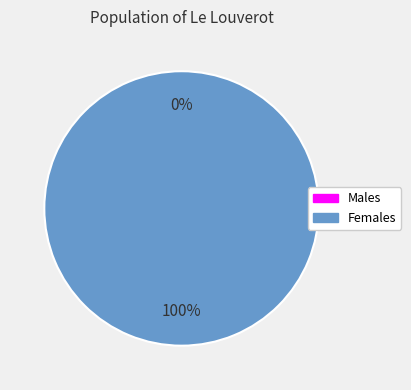

Rank the categories by value from highest to lowest.

1, 0